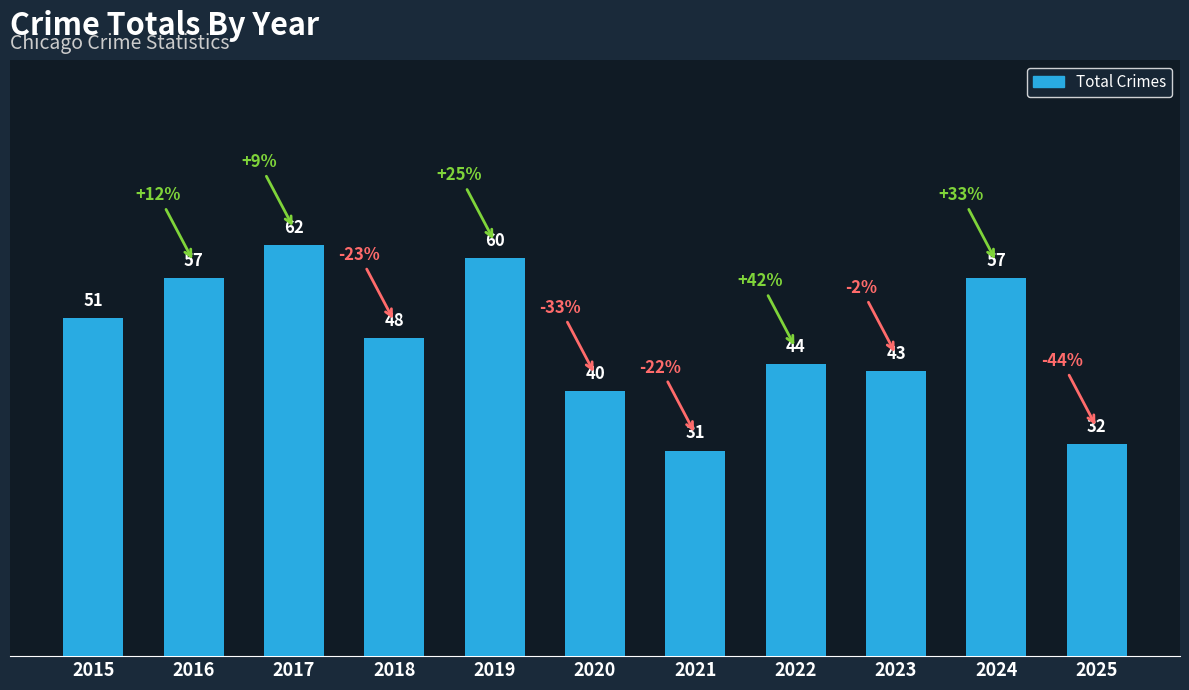

Reading left to right, transcribe all the data shown in this chart.

51	57	62	48	60	40	31	44	43	57	32